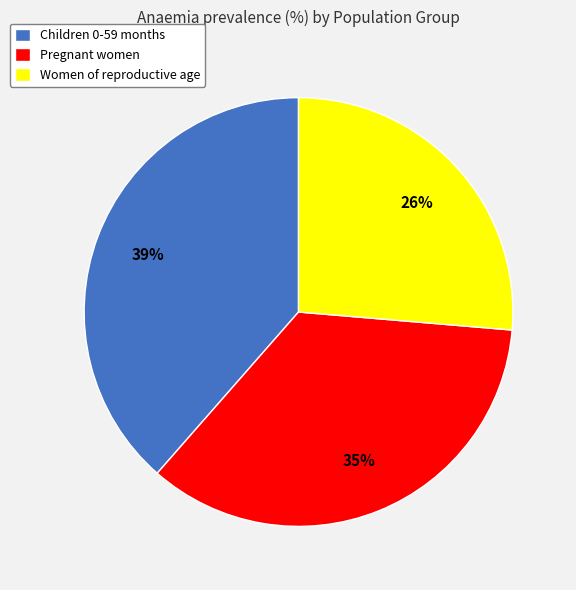

How many slices are in this pie chart?

3